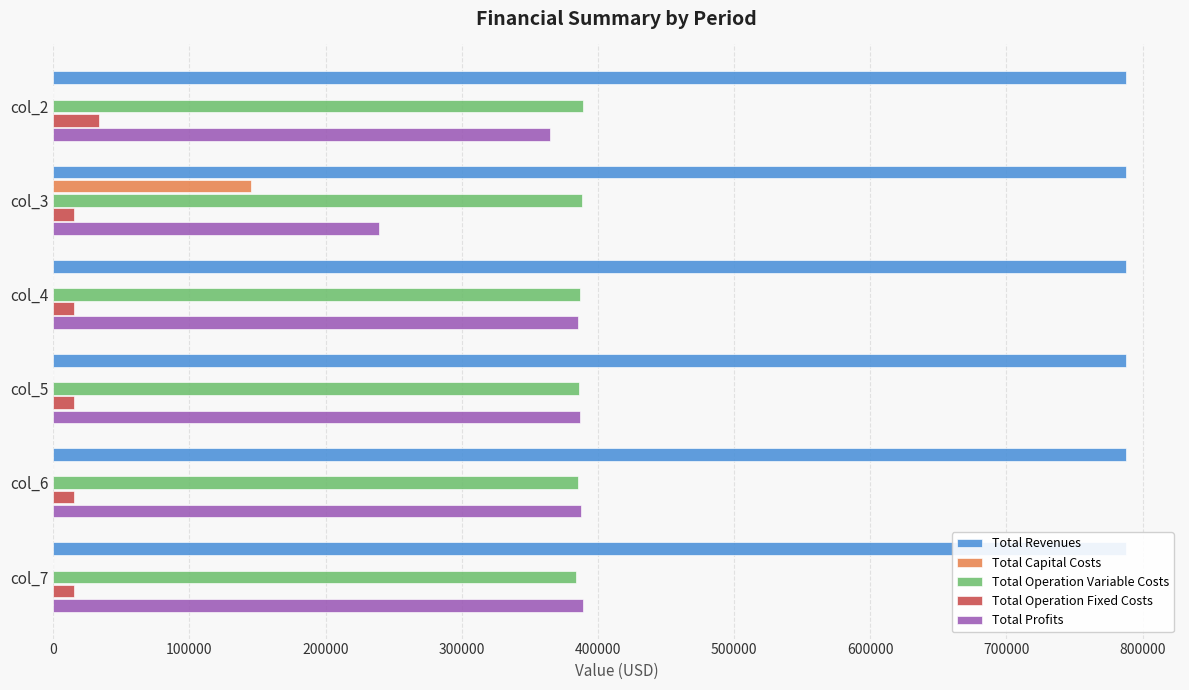

Rank the series by their maximum value, from lowest to highest.

Total Revenues, Total Operation Fixed Costs, Total Capital Costs, Total Profits, Total Operation Variable Costs